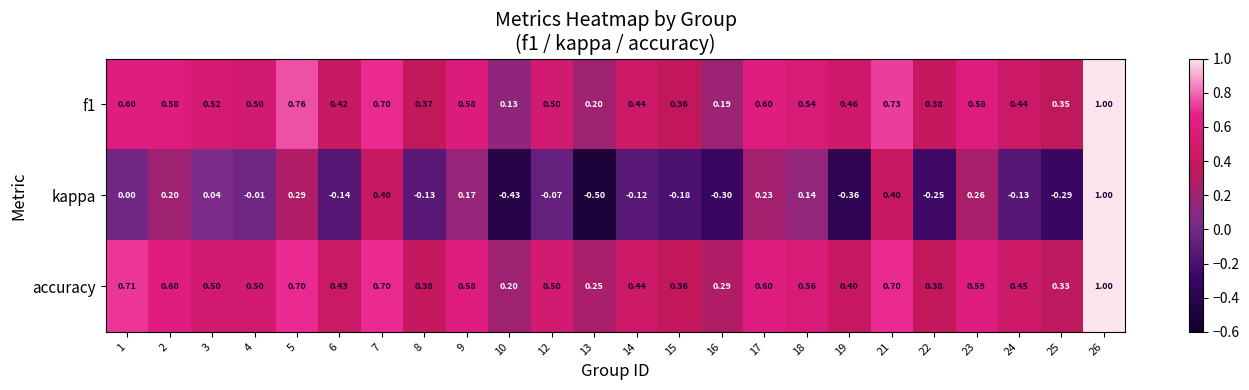

Which series has the widest spread of values?

kappa